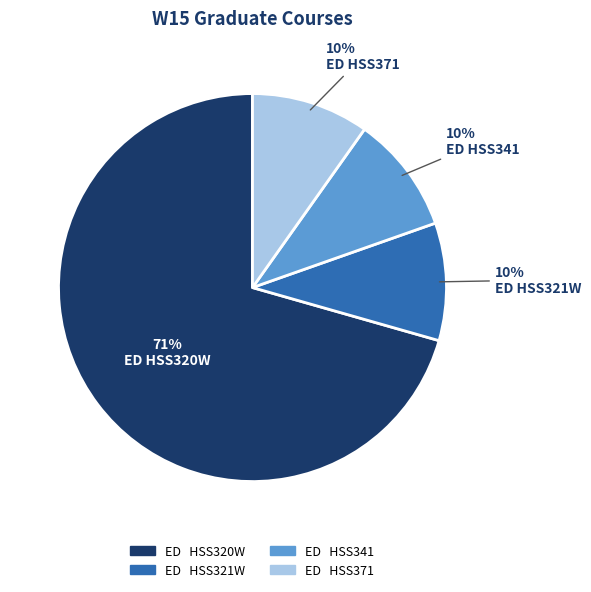

Do ED HSS320W and ED HSS341 together represent more than half of the pie?

Yes